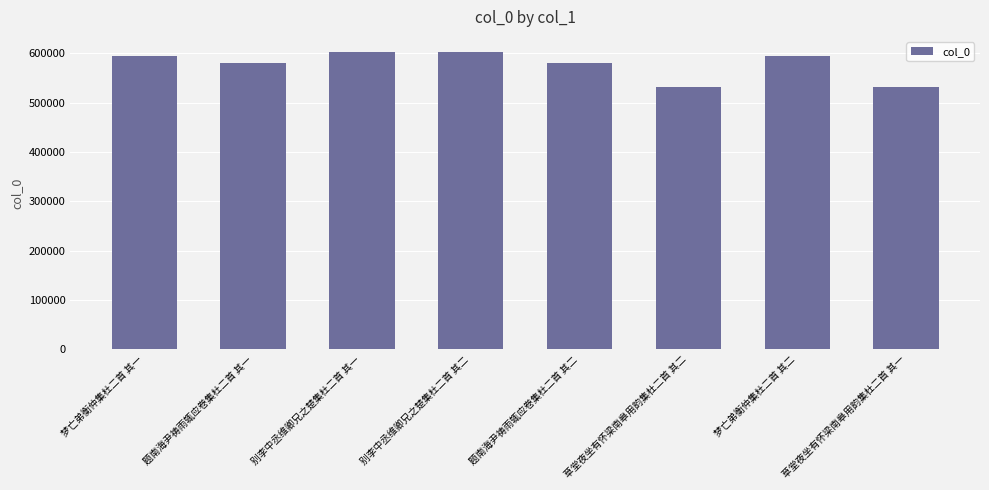

Between 梦亡弟衡仲集杜二首 其二 and 草堂夜坐有怀梁南皋用韵集杜二首 其一, which is larger?

梦亡弟衡仲集杜二首 其二